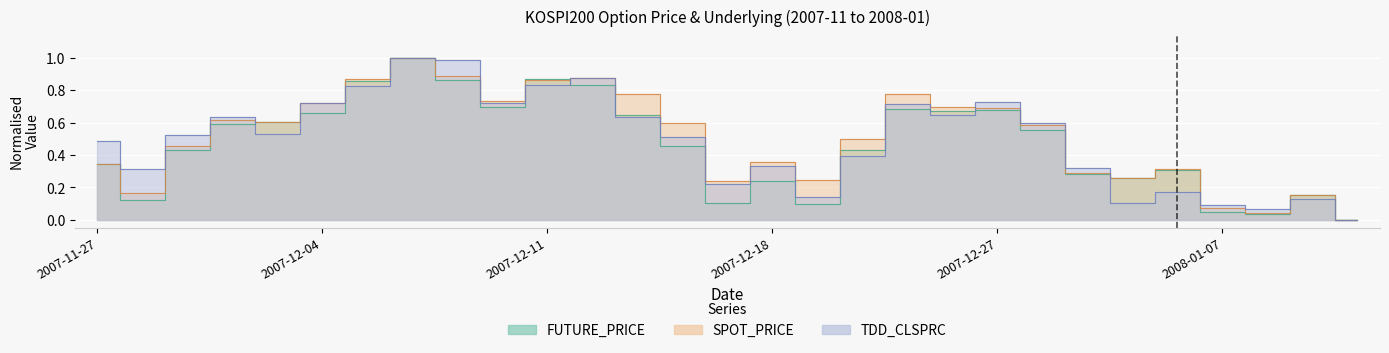

Between which two adjacent categories do FUTURE_PRICE and TDD_CLSPRC first intersect?

2007-11-30 and 2007-12-03